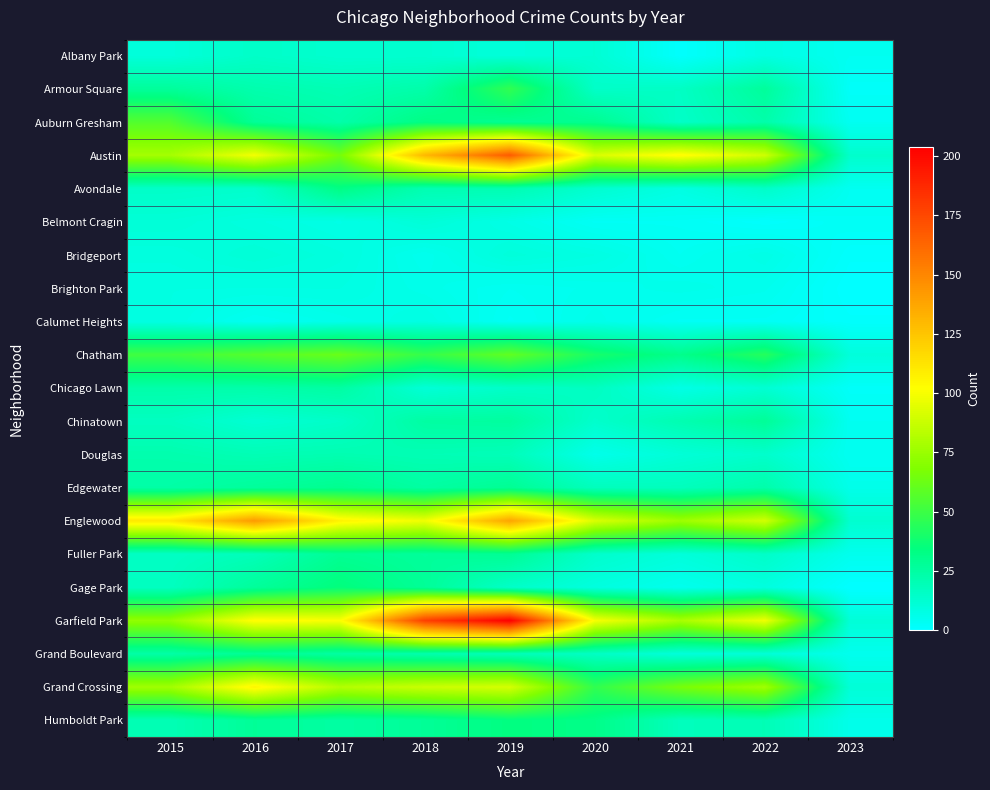

Rank the series at 2016 from lowest to highest value.

Calumet Heights, Brighton Park, Belmont Cragin, Bridgeport, Chinatown, Avondale, Albany Park, Fuller Park, Douglas, Armour Square, Chicago Lawn, Edgewater, Gage Park, Auburn Gresham, Humboldt Park, Grand Boulevard, Chatham, Austin, Garfield Park, Grand Crossing, Englewood